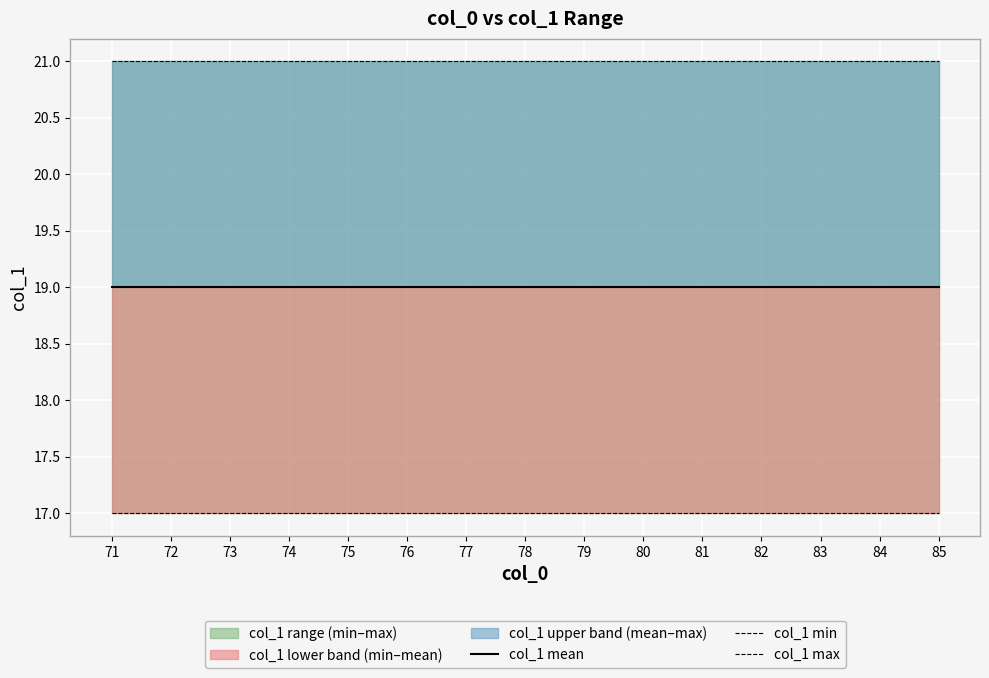

What is the spread (max minus min) of values at 84?

4